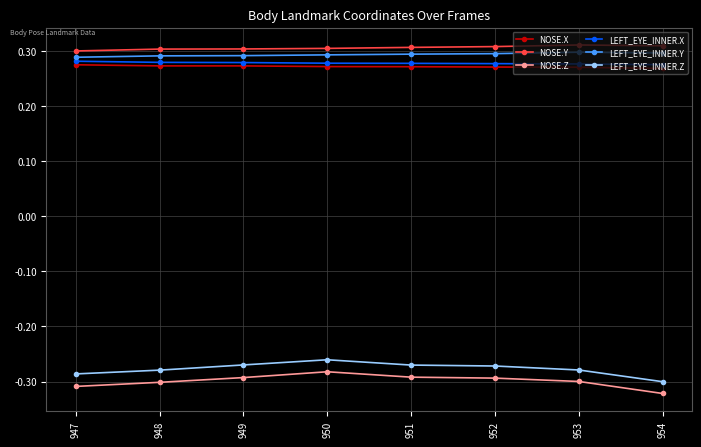

True or false: LEFT_EYE_INNER.X and LEFT_EYE_INNER.Z cross at least once.

False